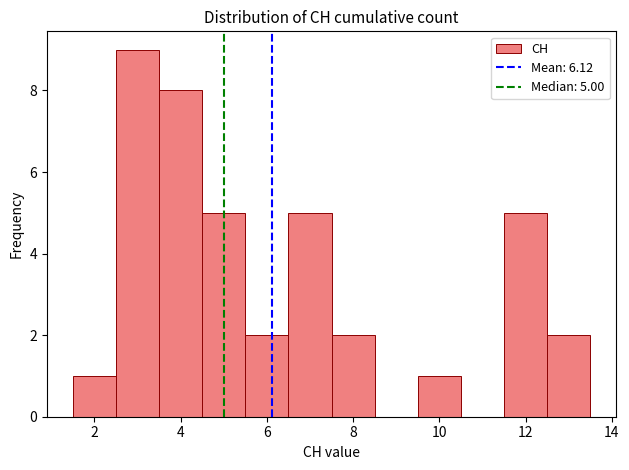

Which range on the x-axis has the tallest bar?

2.5 to 3.5